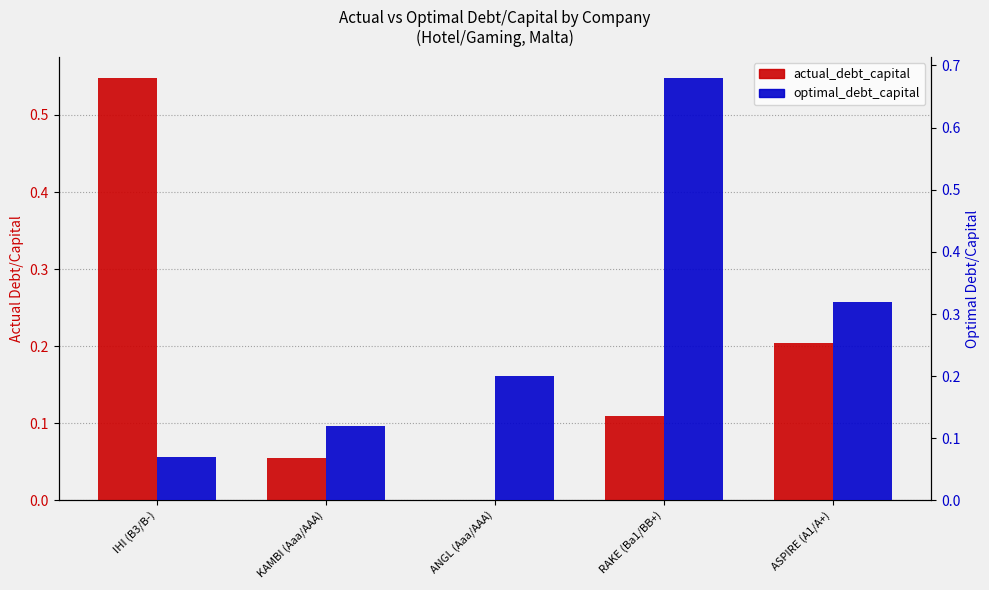

Does the chart contain any negative values?

No